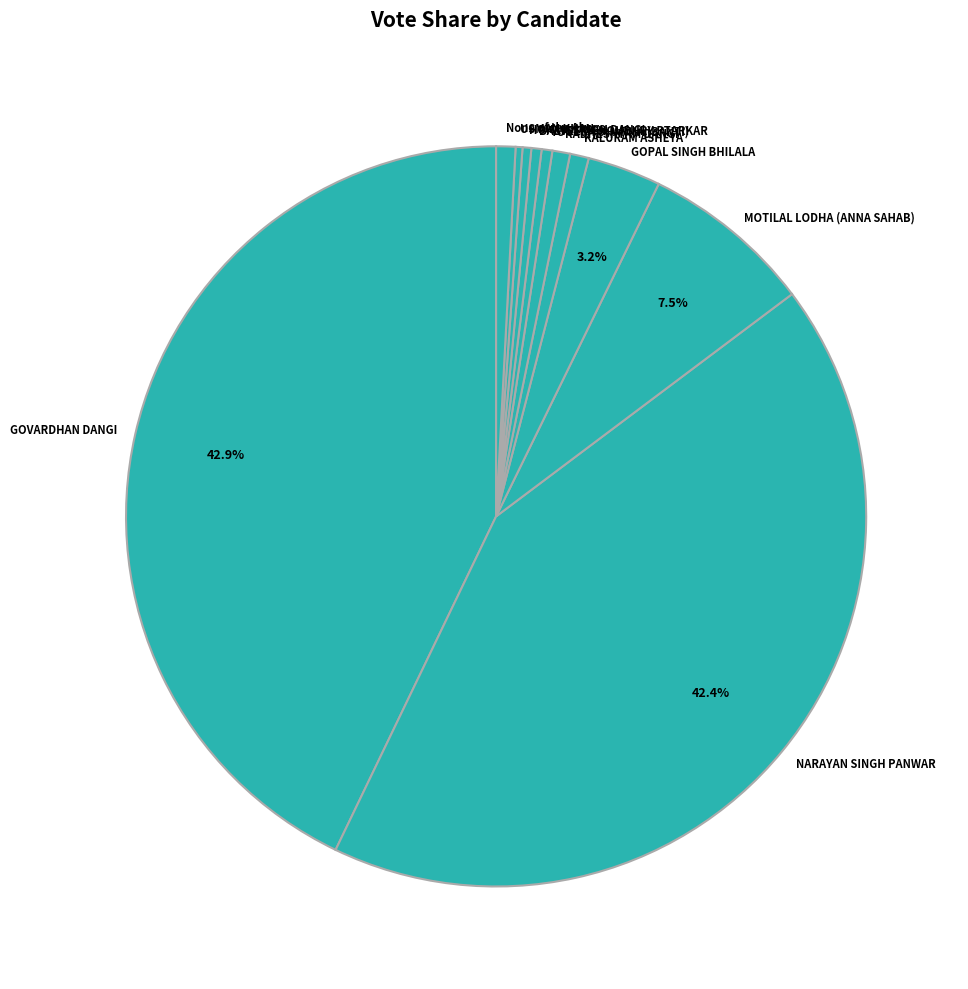

What is the ratio of the value at GOVARDHAN DANGI to the value at YOGESH SHARMA (BANTI)?

91.8